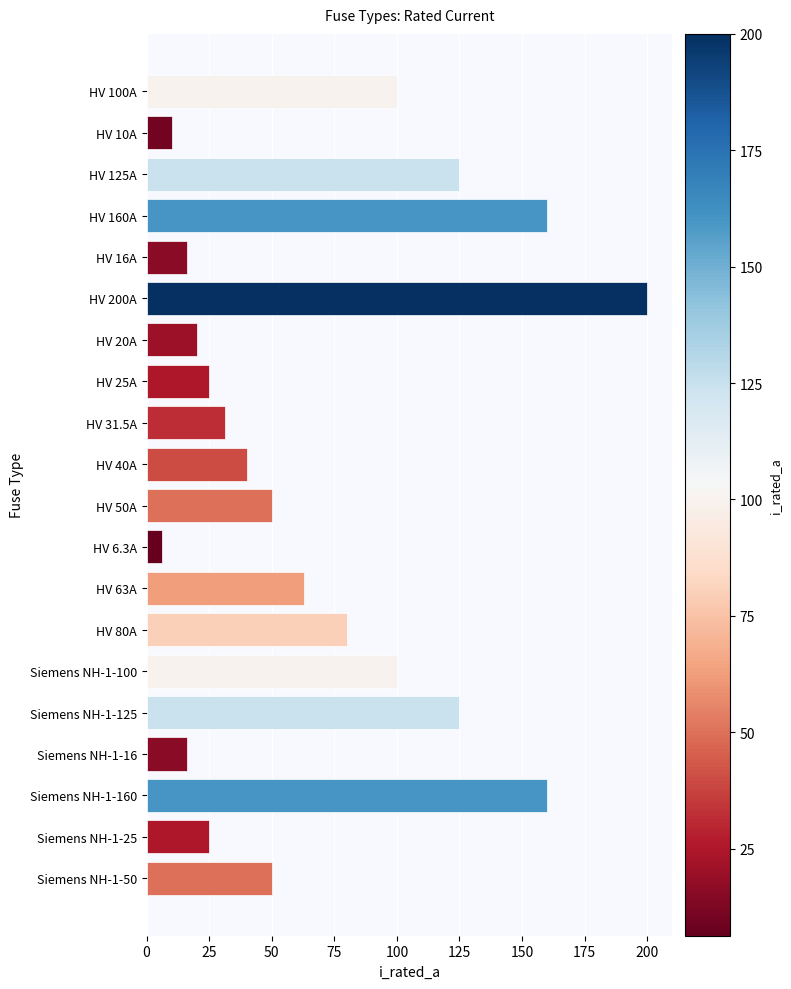

The chart shows a value of 100.0 at HV 100A. True or false?

True